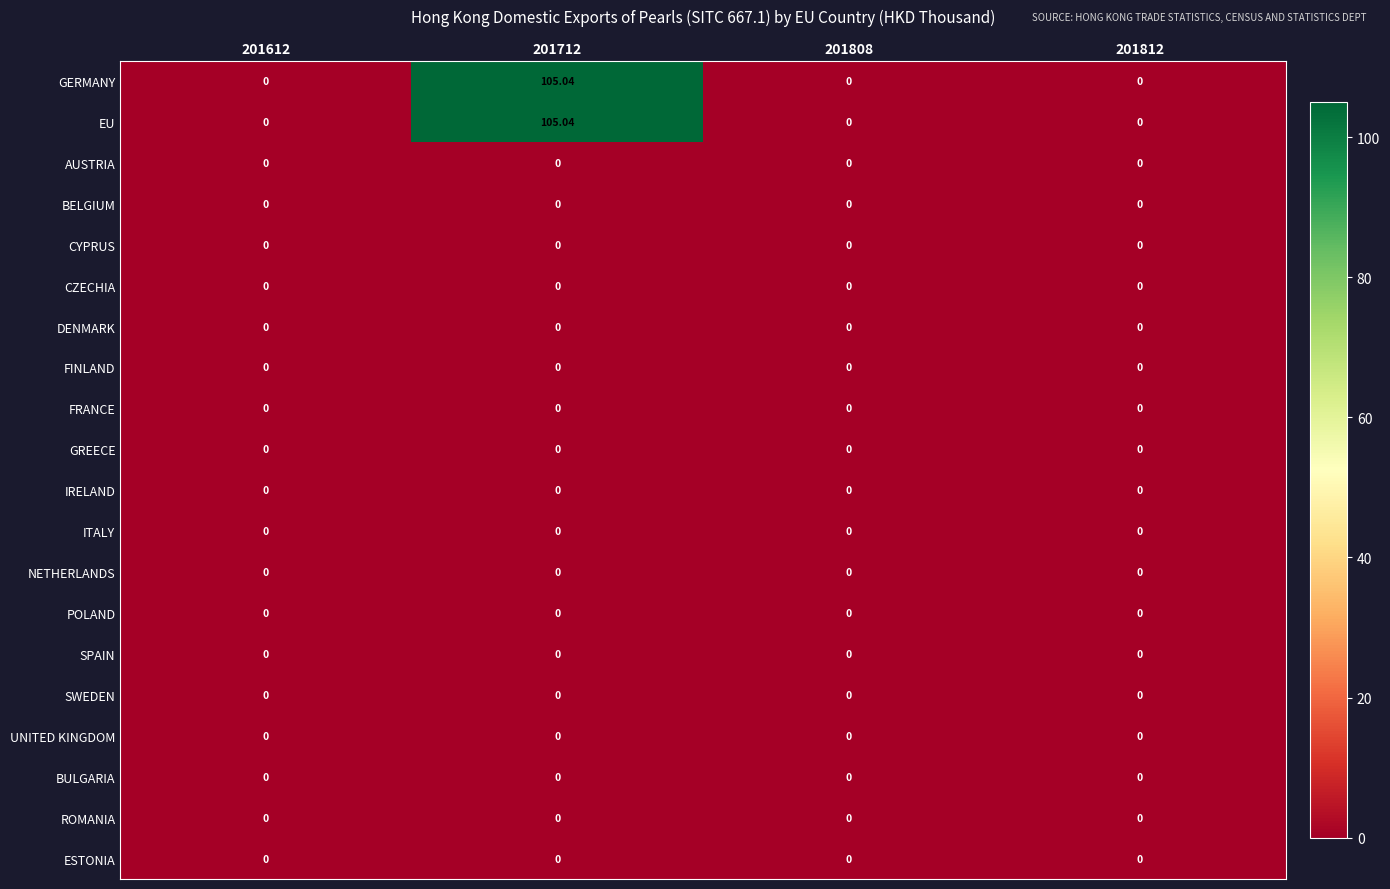

List the series in order of their peak value, lowest first.

AUSTRIA, BELGIUM, CYPRUS, CZECHIA, DENMARK, FINLAND, FRANCE, GREECE, IRELAND, ITALY, NETHERLANDS, POLAND, SPAIN, SWEDEN, UNITED KINGDOM, BULGARIA, ROMANIA, ESTONIA, GERMANY, EU